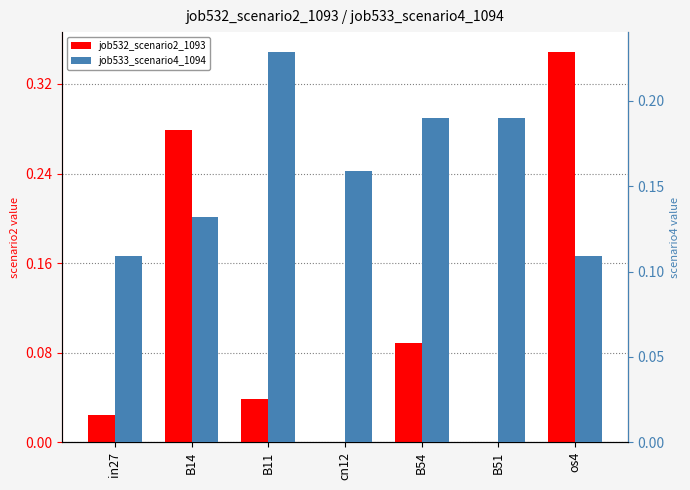

Count the number of data series in this chart.

2